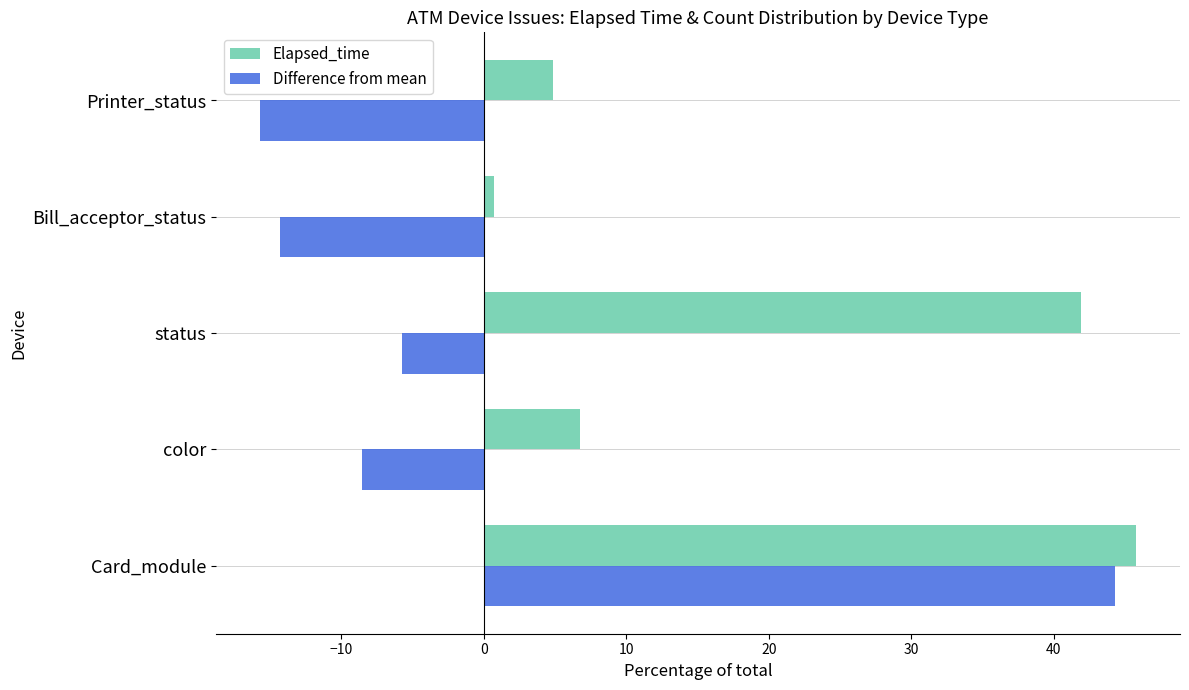

The Elapsed_time series shows 9.2 at color. True or false?

False